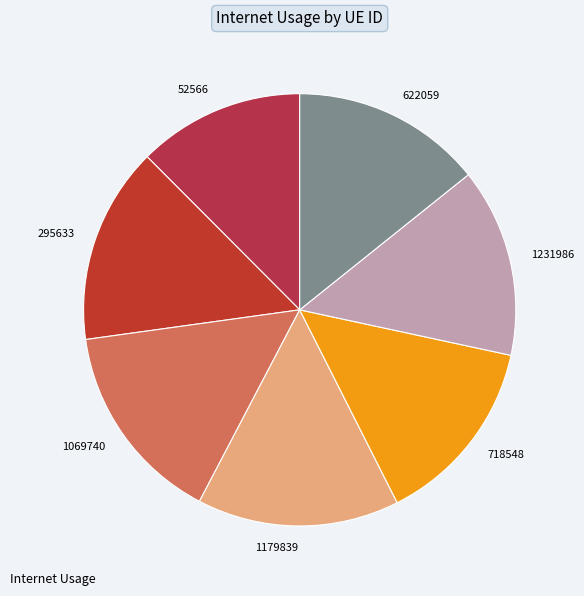

Is it true that 52566 is 12% of the pie?

True